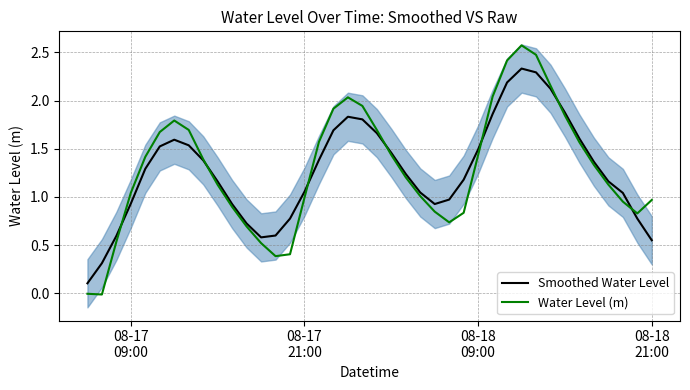

What is the highest value of the Water Level (m) series?

2.6